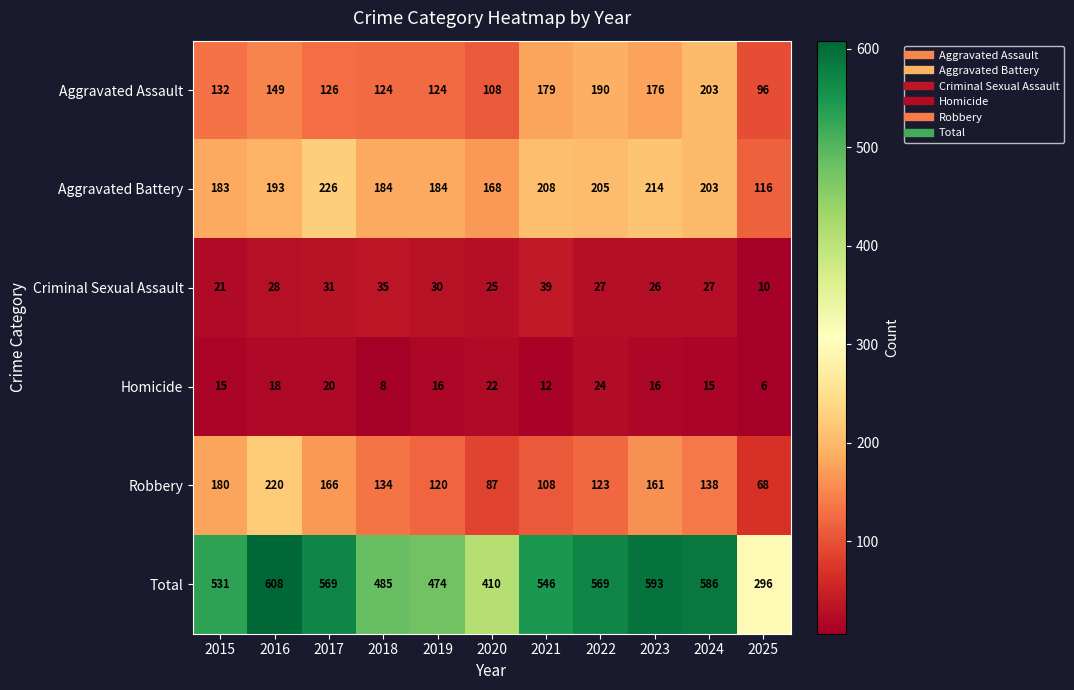

At which label does Homicide first exceed 16?

2016